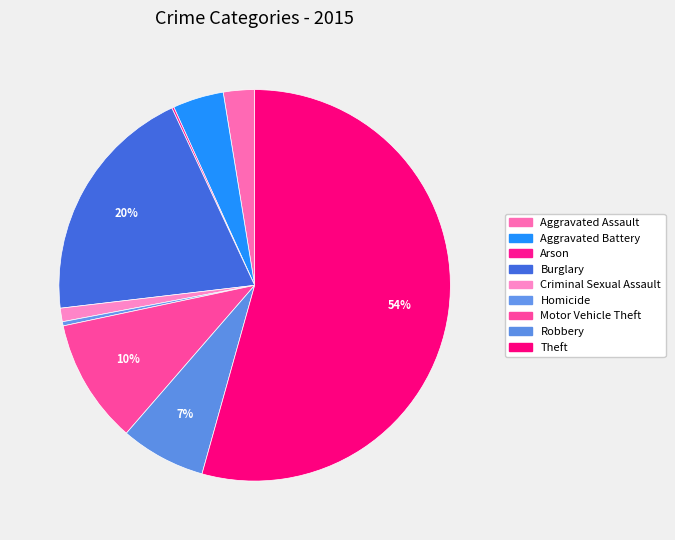

To the nearest percent, what is the difference between the largest and smallest slice percentages?

54%